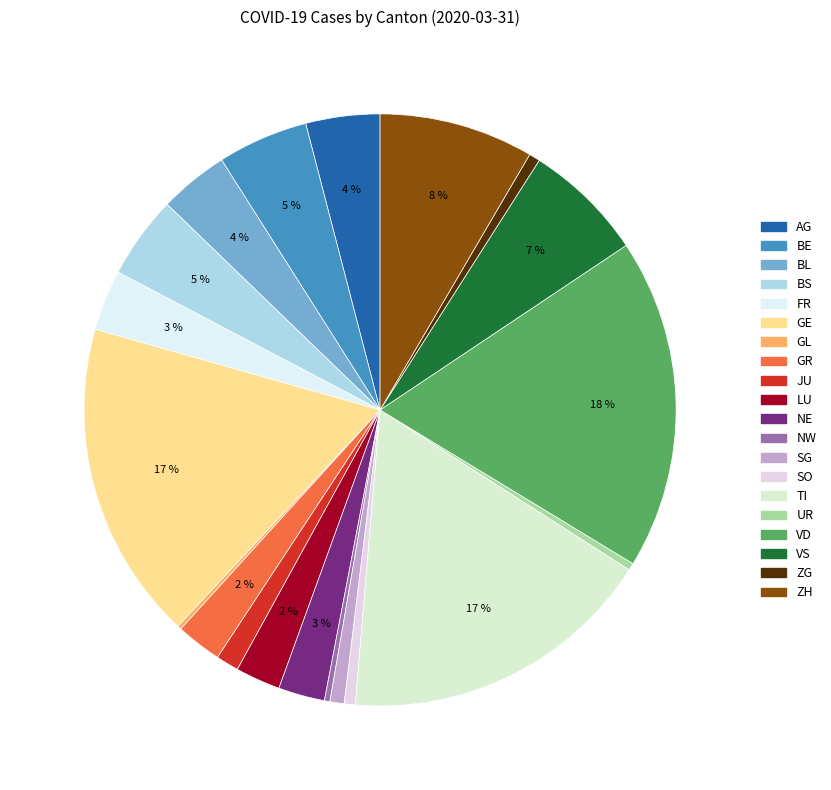

How many segments does this pie chart have?

20